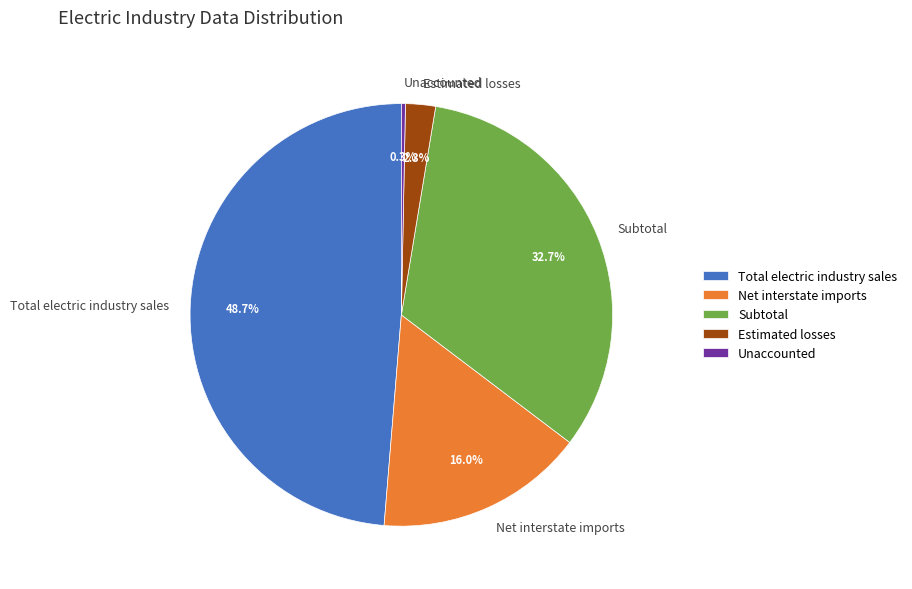

Rank the categories by value from highest to lowest.

Total electric industry sales, Subtotal, Net interstate imports, Estimated losses, Unaccounted